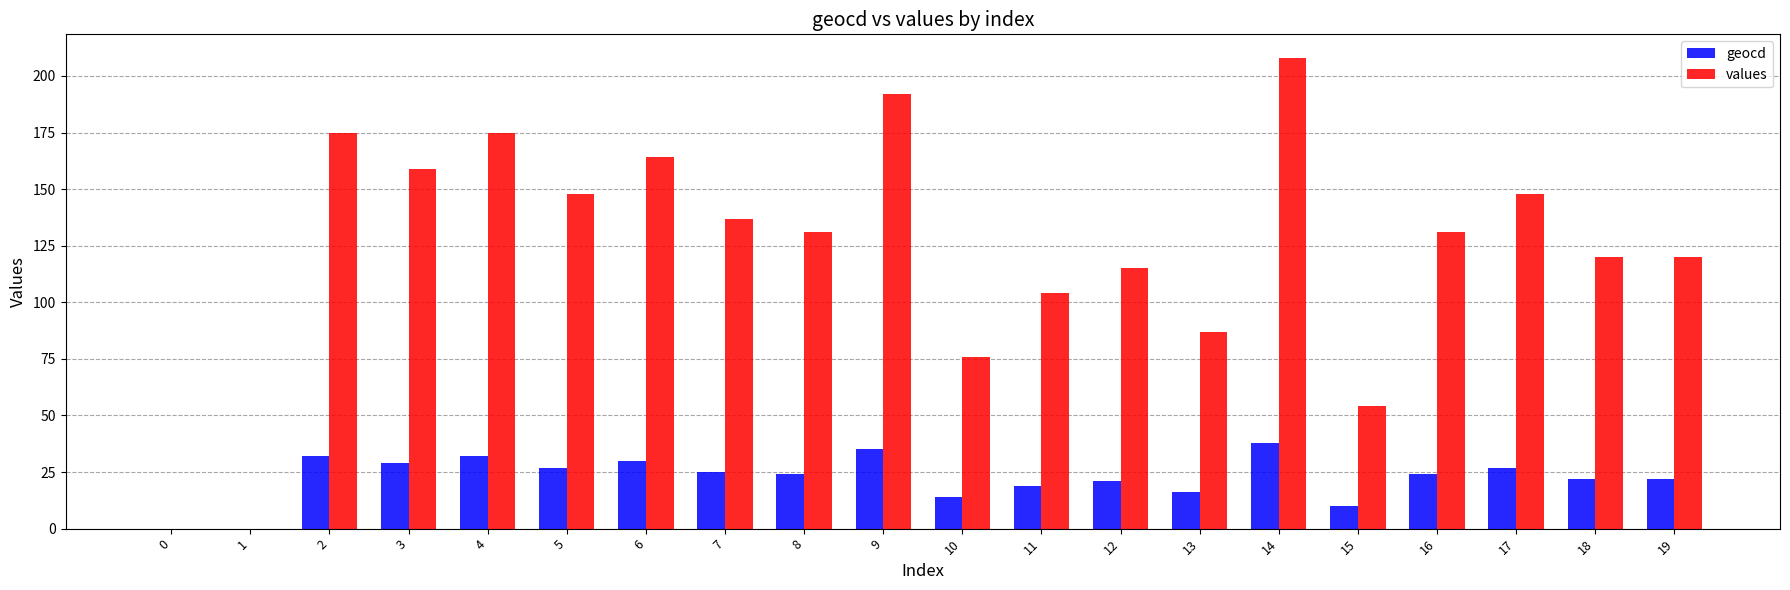

The value of values at 19 is 120. True or false?

True